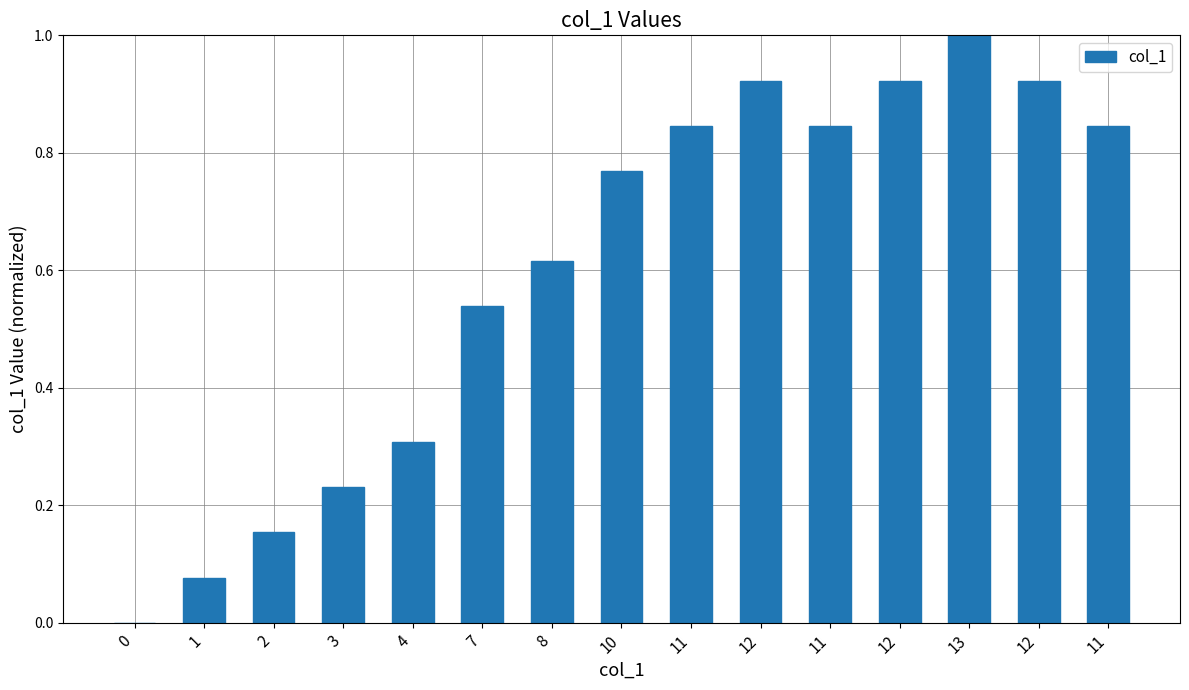

How many data points does each series have?

15